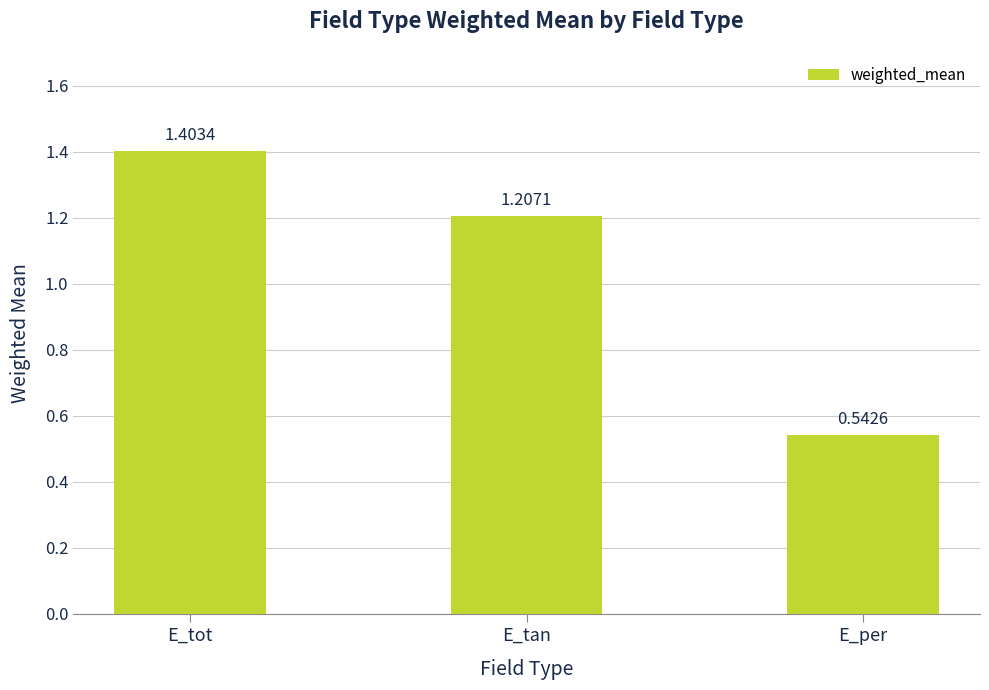

Rank the categories by value from highest to lowest.

E_tot, E_tan, E_per